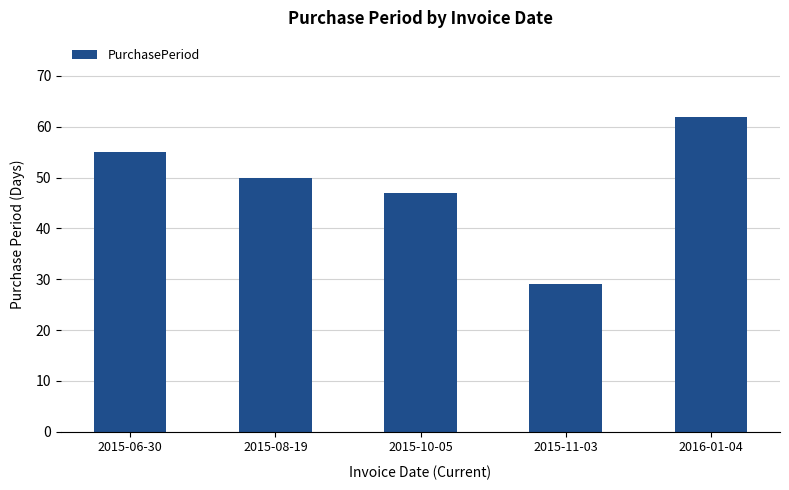

How many series are shown in this chart?

1